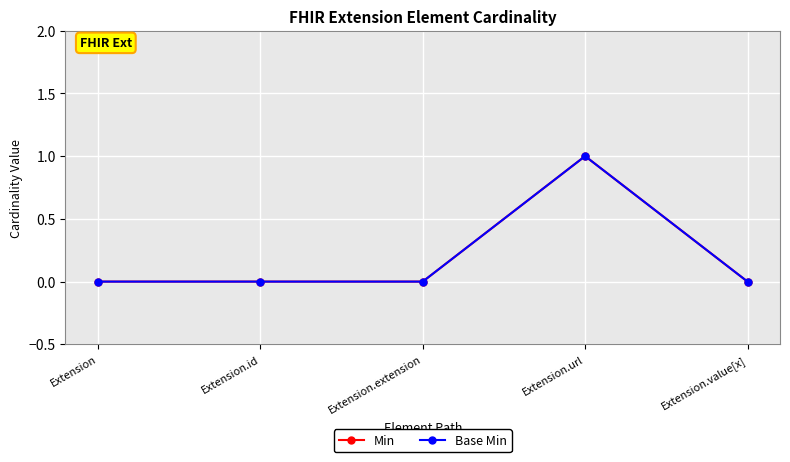

Which series has the widest spread of values?

Min